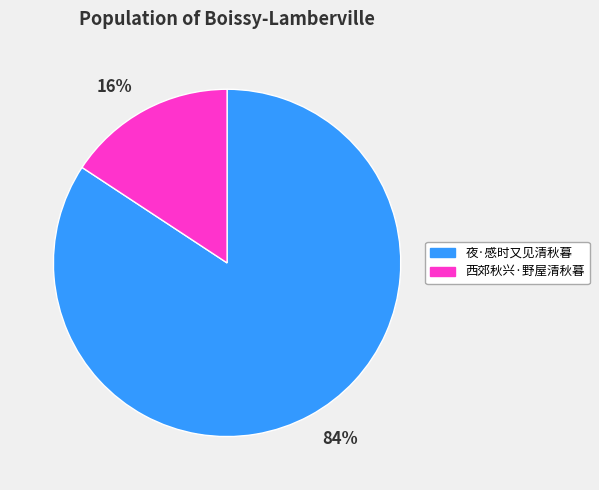

True or false: 夜·感时又见清秋暮 accounts for 84% of the total.

True